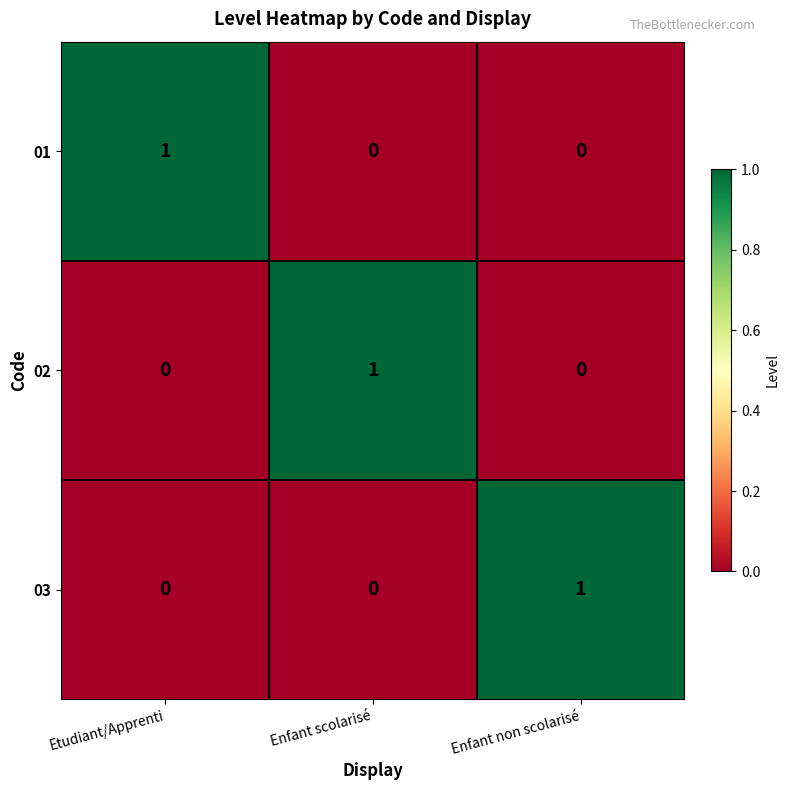

Reading right to left, extract all data points from this chart.

01: Enfant non scolarisé=0	Enfant scolarisé=0	Etudiant/Apprenti=1
02: Enfant non scolarisé=0	Enfant scolarisé=1	Etudiant/Apprenti=0
03: Enfant non scolarisé=1	Enfant scolarisé=0	Etudiant/Apprenti=0